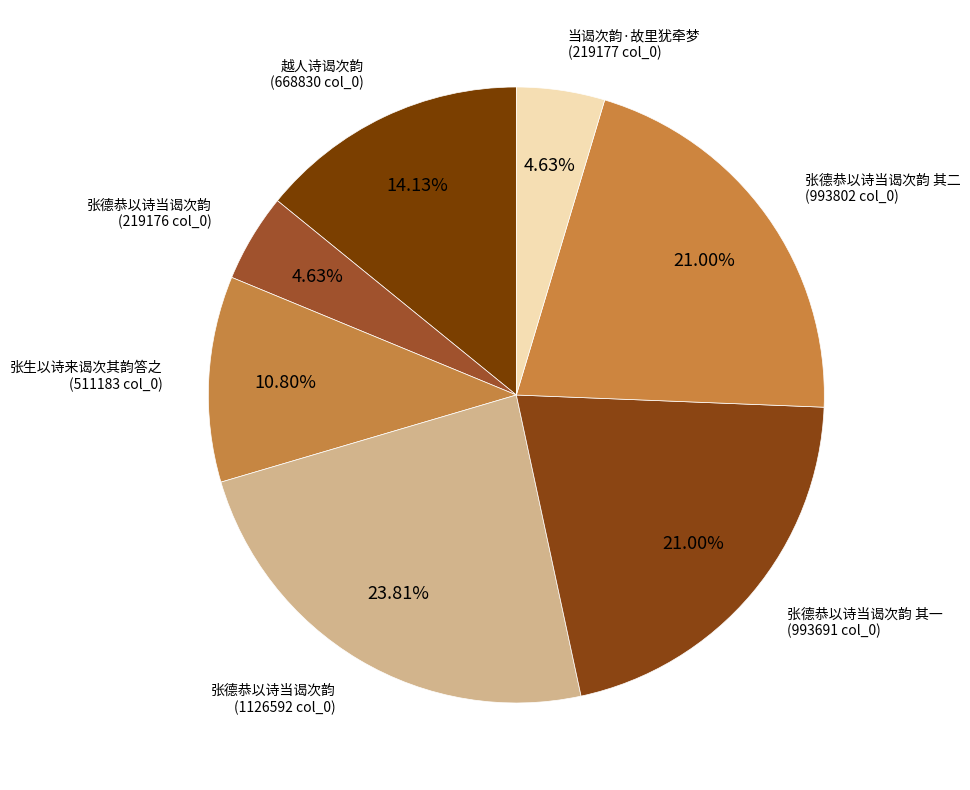

How many segments does this pie chart have?

7